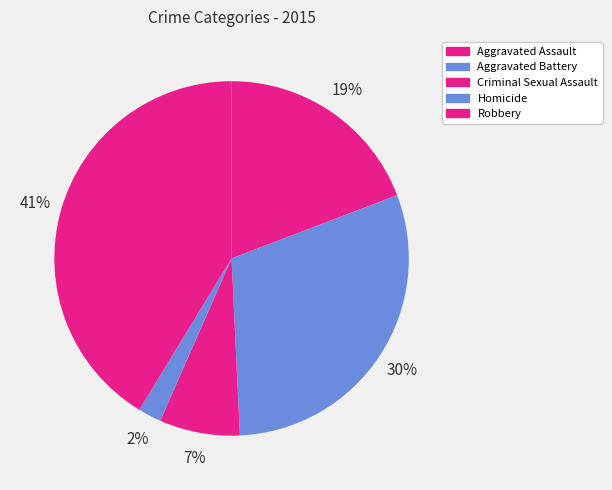

To the nearest percent, what is the combined percentage of Criminal Sexual Assault and Aggravated Battery?

37%